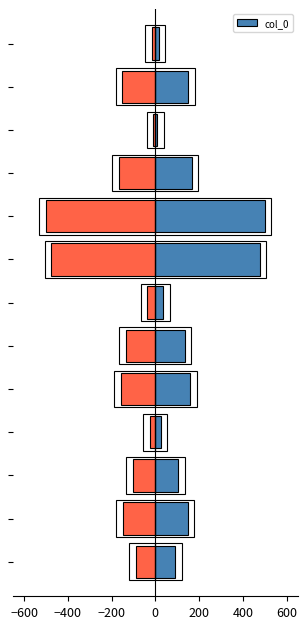

How many data points does each series have?

13